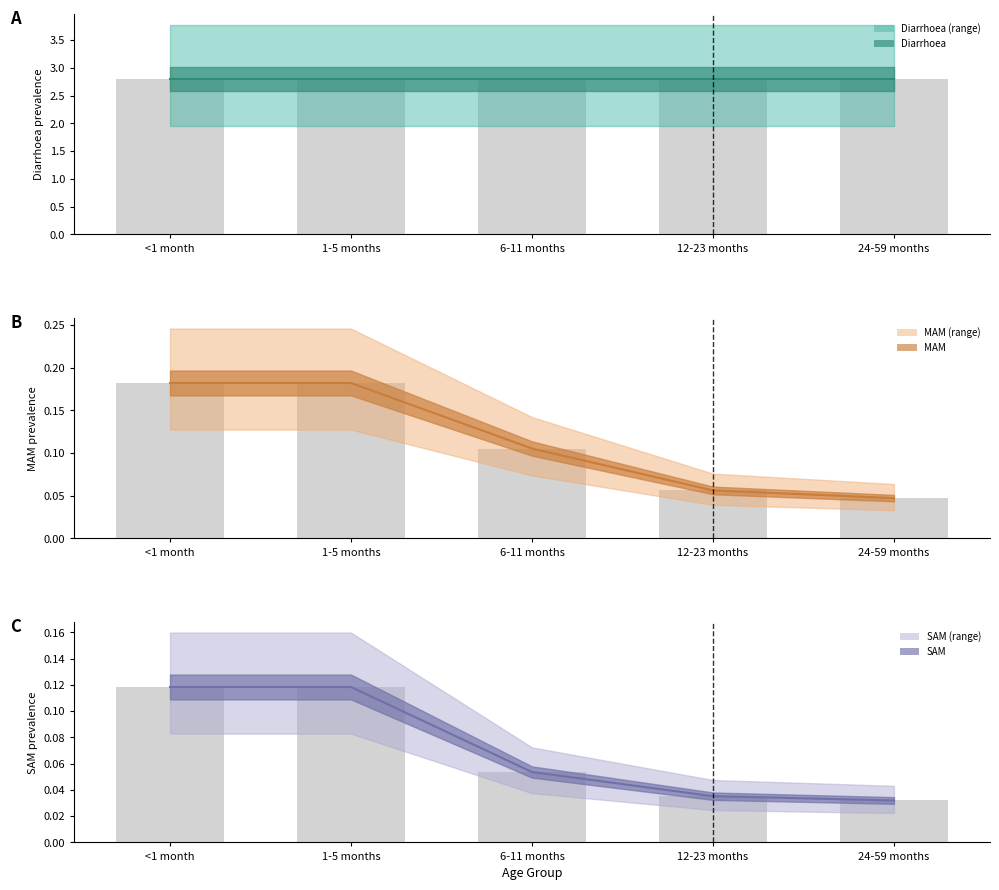

What is the average value of the SAM series?

0.1